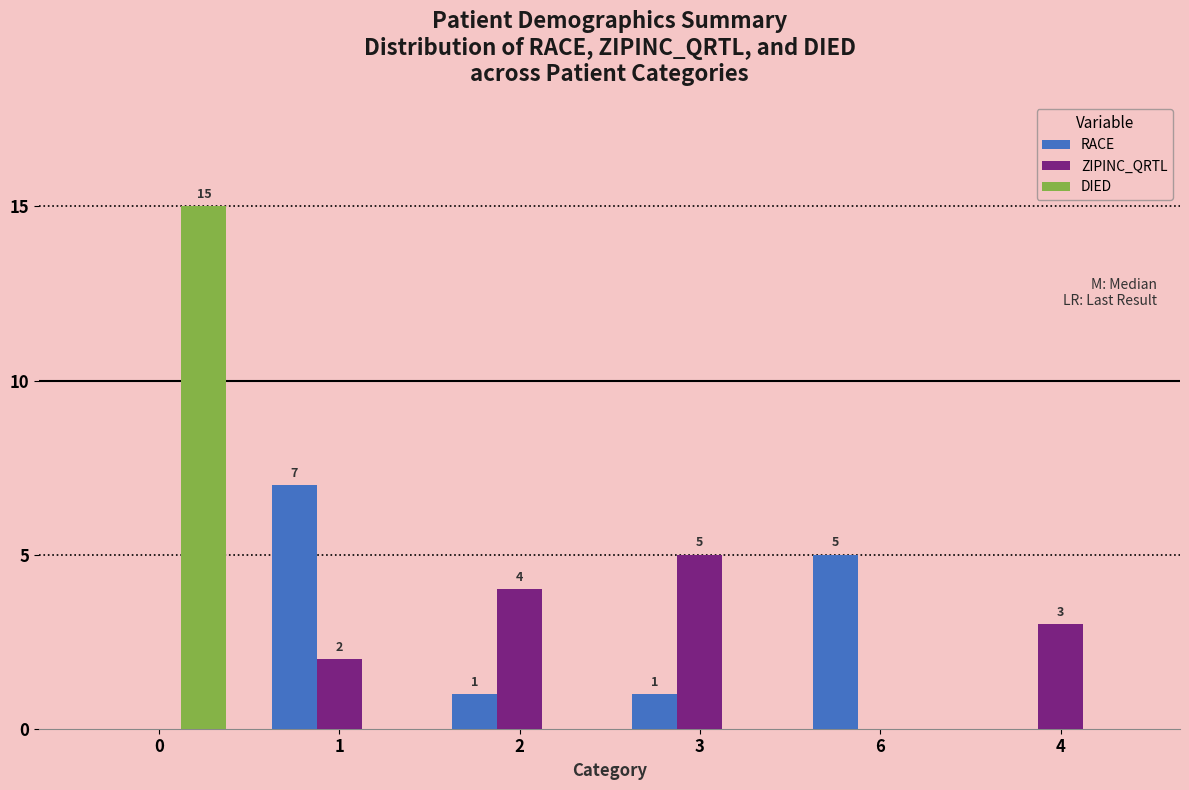

Reading left to right, what are all the values shown in this chart?

RACE: 0	7	1	1	5	0
ZIPINC_QRTL: 0	2	4	5	0	3
DIED: 15	0	0	0	0	0